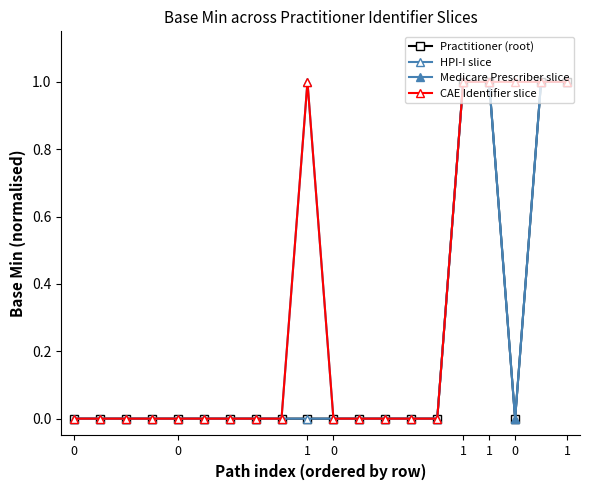

Is this an area chart (filled region under the line)?

No